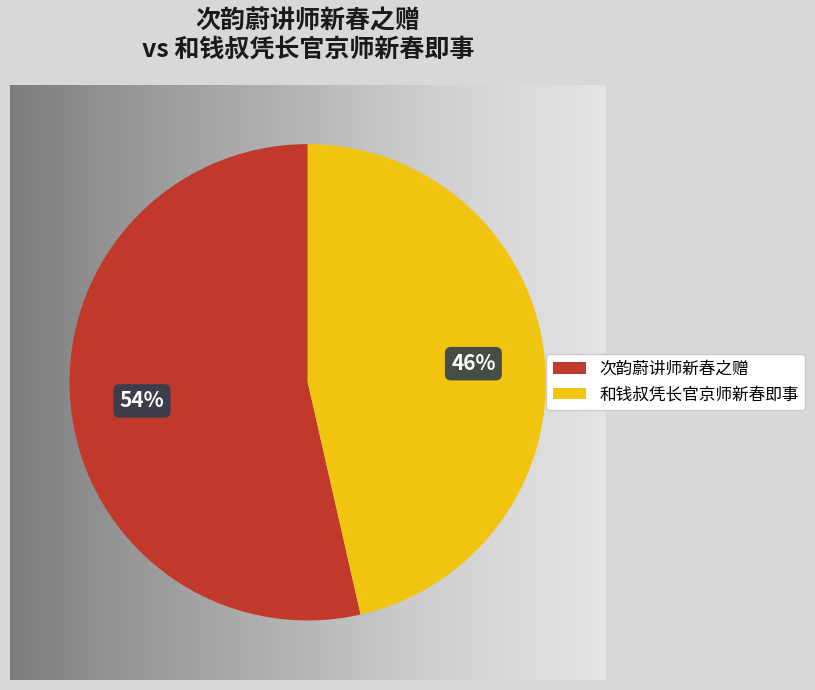

Between 次韵蔚讲师新春之赠 and 和钱叔凭长官京师新春即事, which is larger?

次韵蔚讲师新春之赠